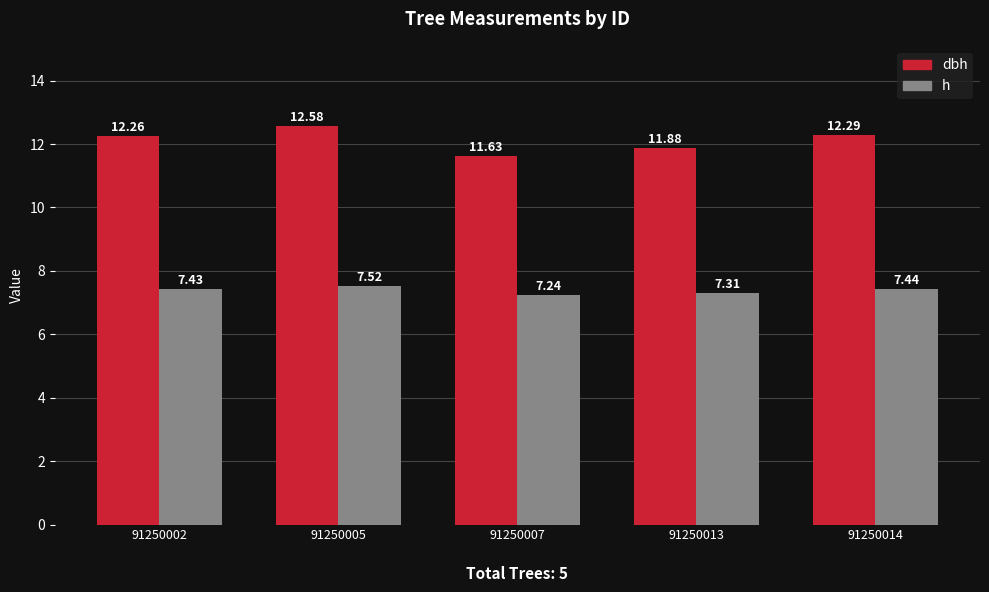

How many bars are there in total?

10